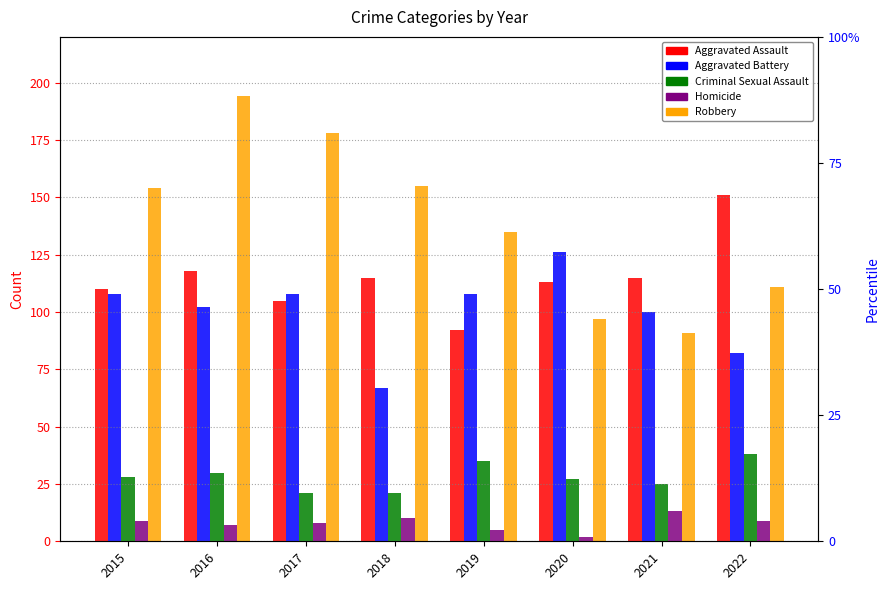

Is it true that Robbery equals 167 at 2022?

False